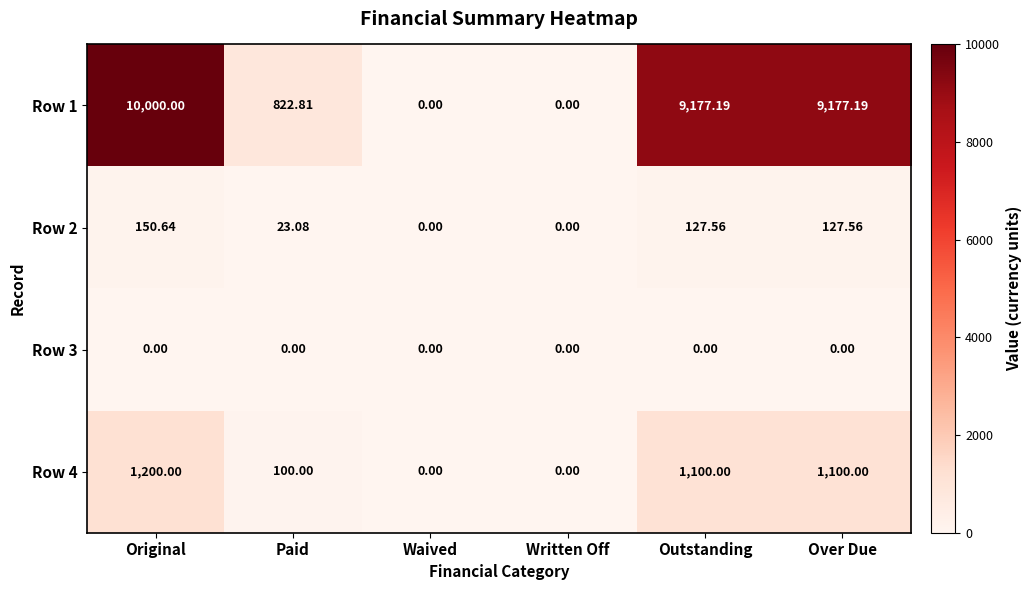

At which label does Row 2 first exceed 127?

Original